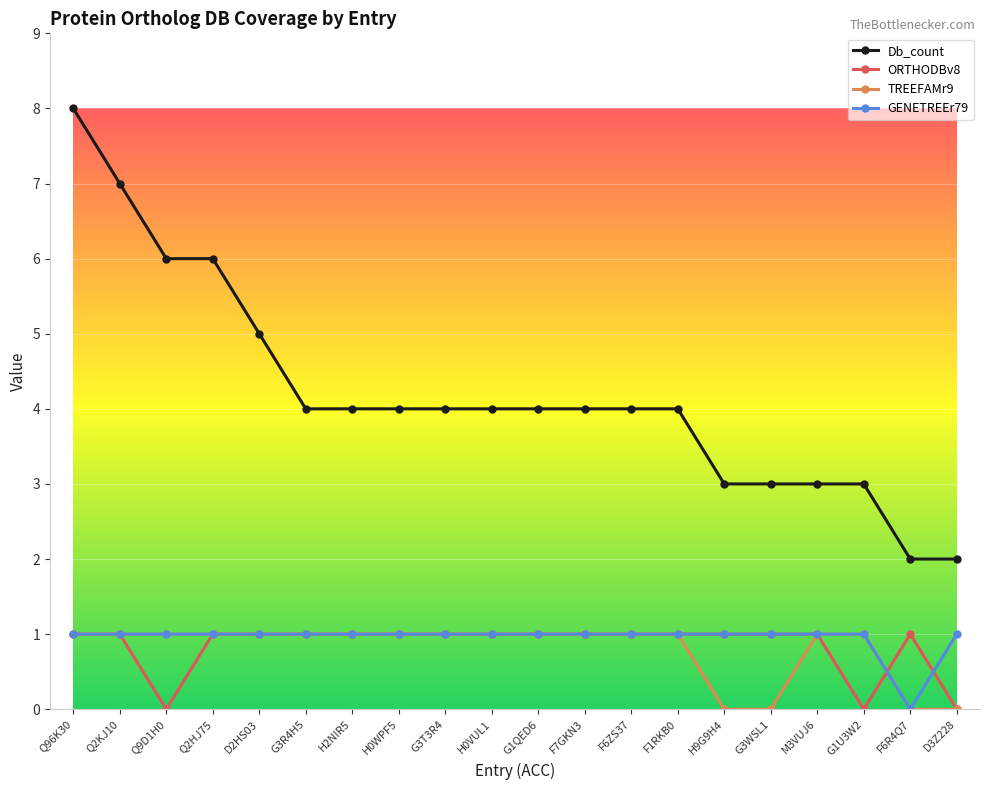

How many lines are shown in the chart?

4